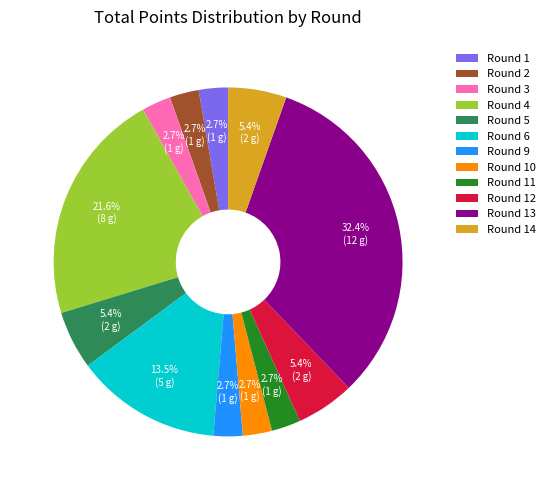

Count the number of slices in the pie.

12